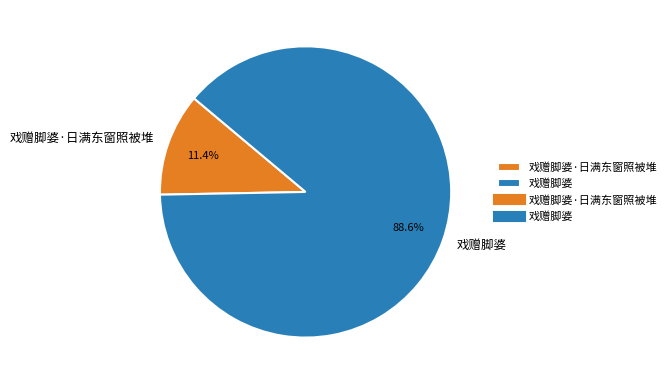

How much of the chart is everything except 戏赠脚婆·日满东窗照被堆?

88.6%